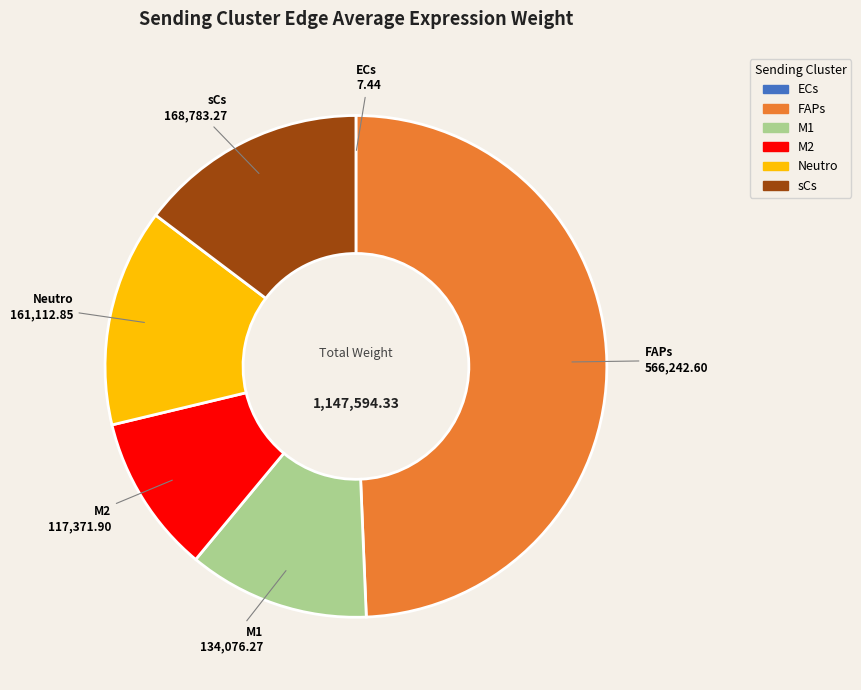

Combined, do M2 and sCs account for over 50%?

No